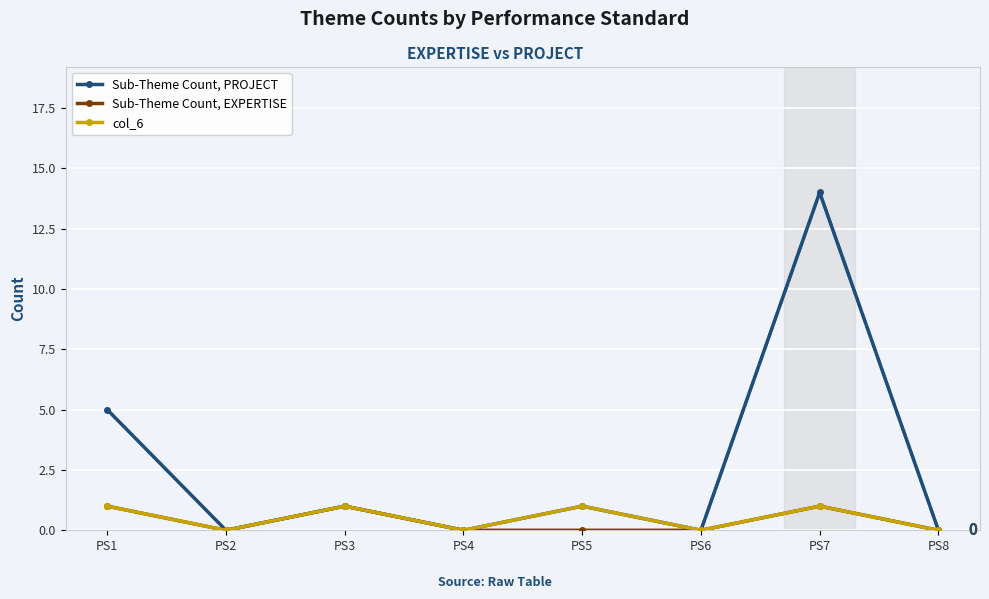

Reading left to right, transcribe all the data shown in this chart.

Sub-Theme Count, PROJECT: 5	0	1	0	1	0	14	0
Sub-Theme Count, EXPERTISE: 1	0	1	0	0	0	1	0
col_6: 1	0	1	0	1	0	1	0